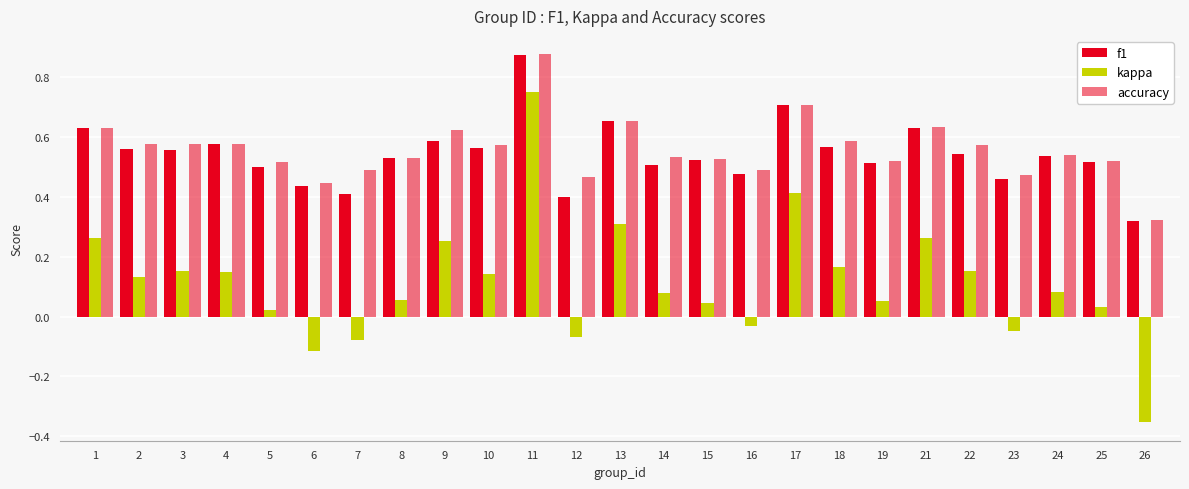

How many distinct data groups are displayed?

3